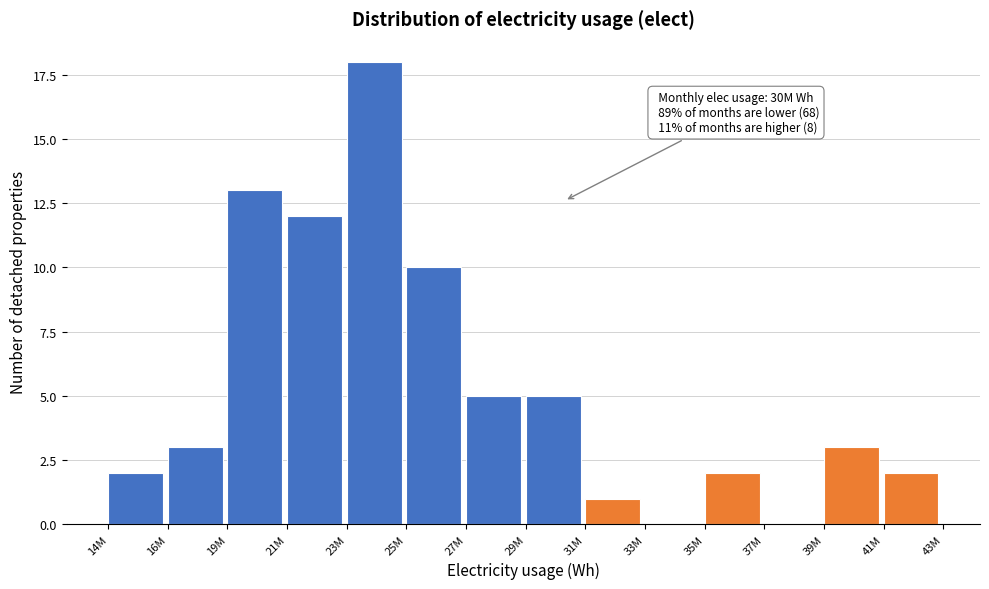

Reading left to right, transcribe all the data shown in this chart.

14M=2	16M=3	19M=13	21M=12	23M=18	25M=10	27M=5	29M=5	31M=1	33M=0	35M=2	37M=0	39M=3	41M=2